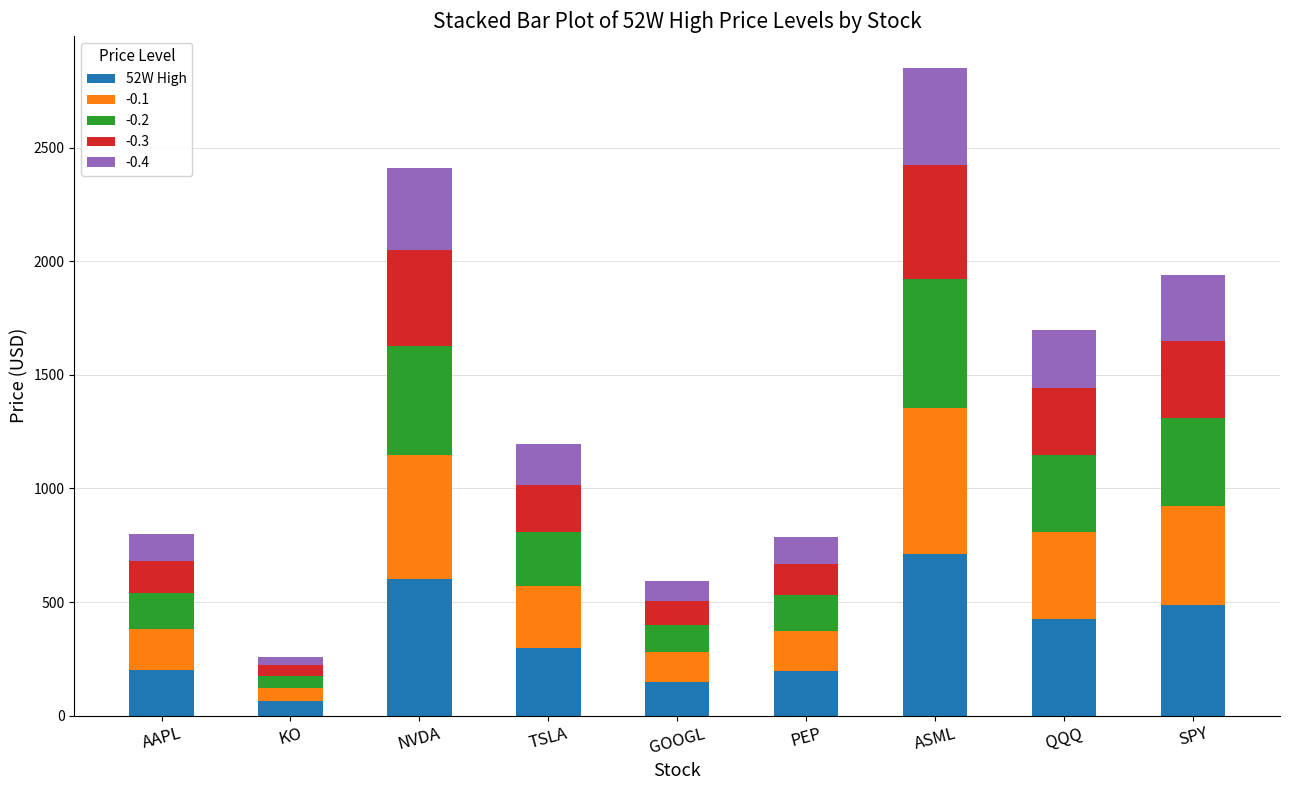

Which category has the lowest value in the 52W High series?

KO